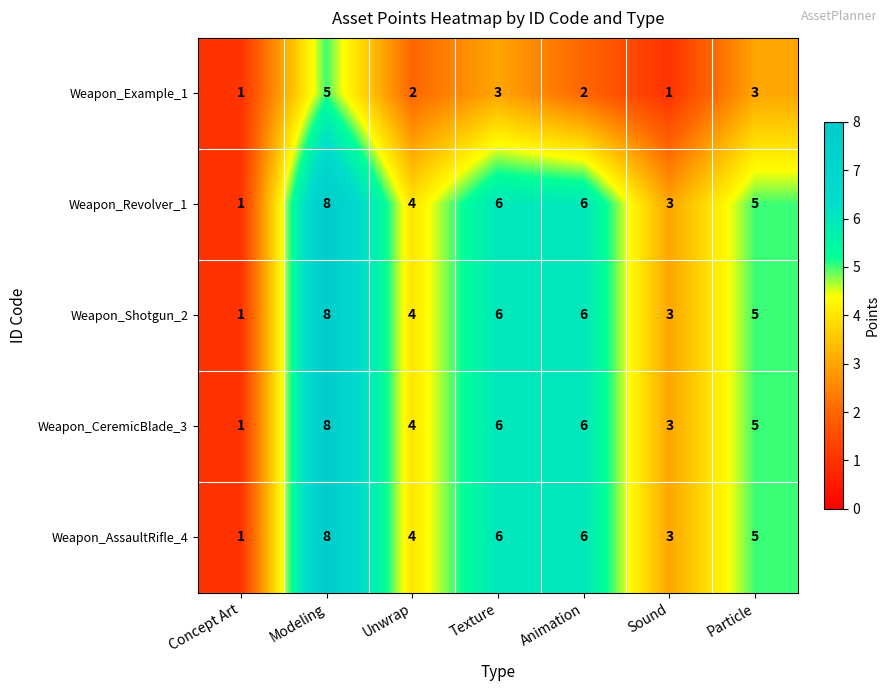

True or false: Weapon_Shotgun_2 has a value of 3 at Texture.

False